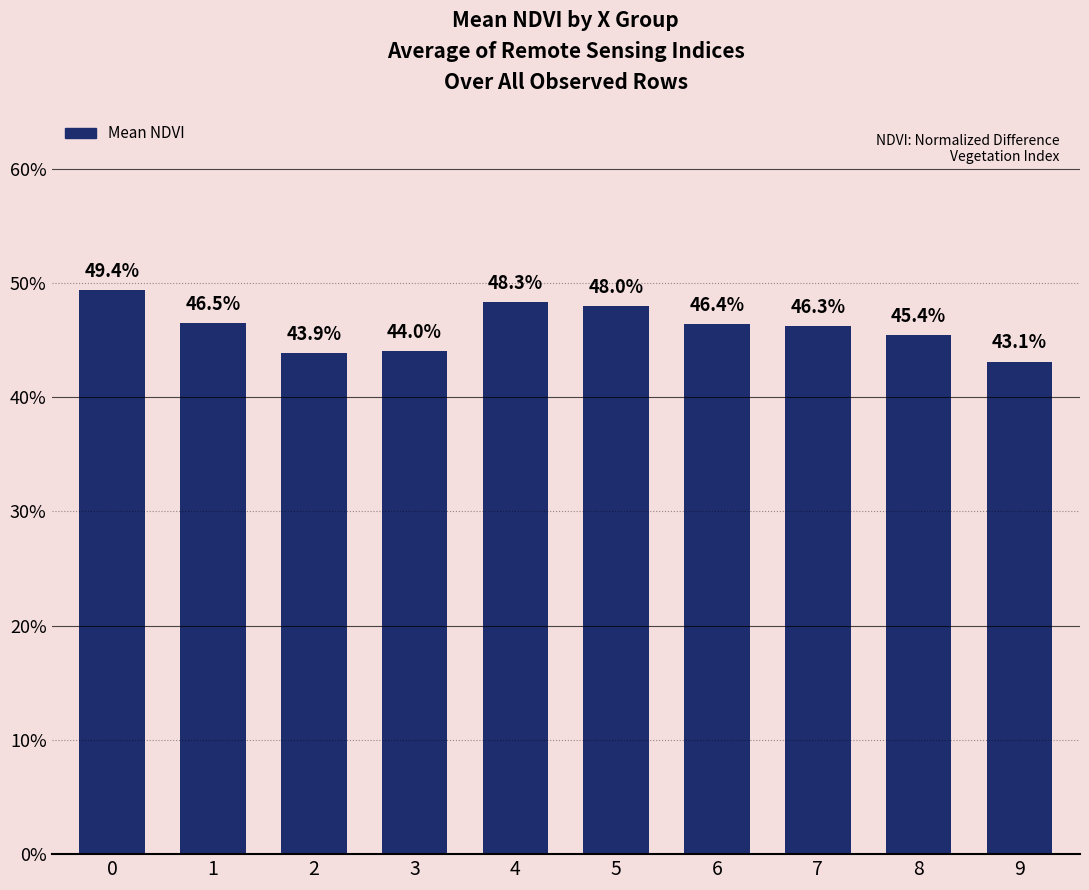

Are the bars grouped side by side (vs. stacked)?

No